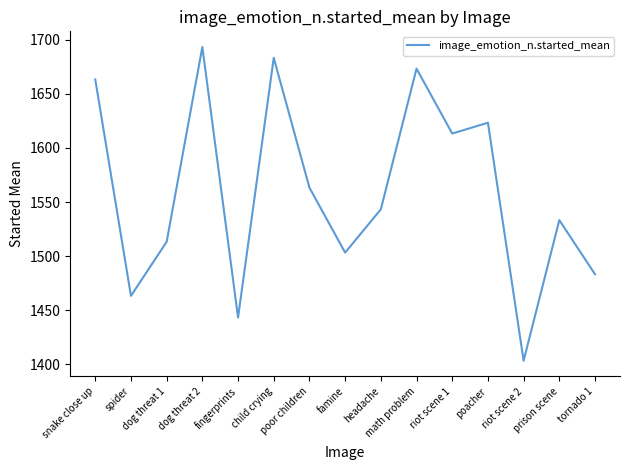

Is it true that the value at riot scene 2 is 1403.3?

True